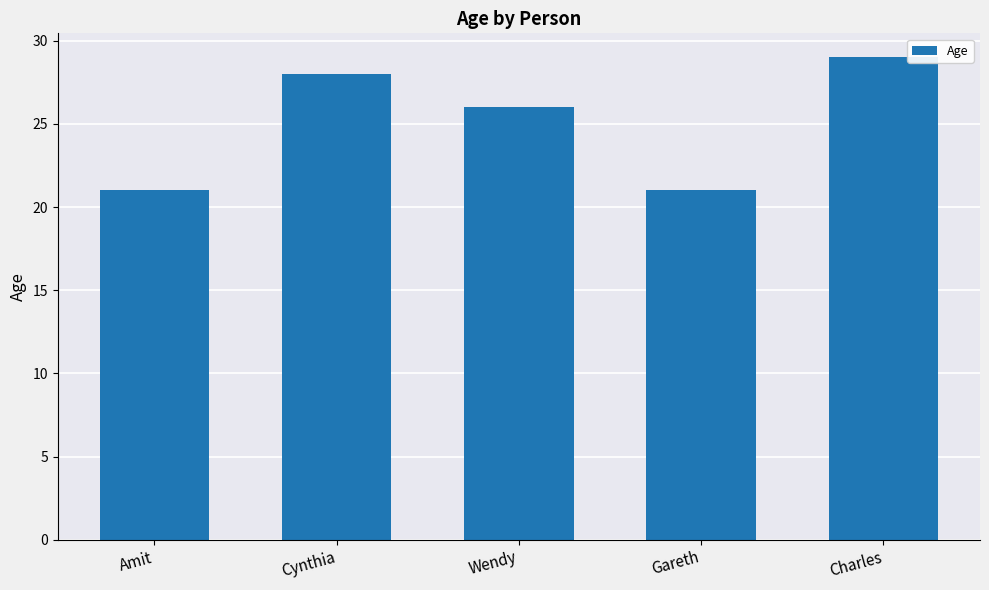

At which label does the data first exceed 26?

Cynthia